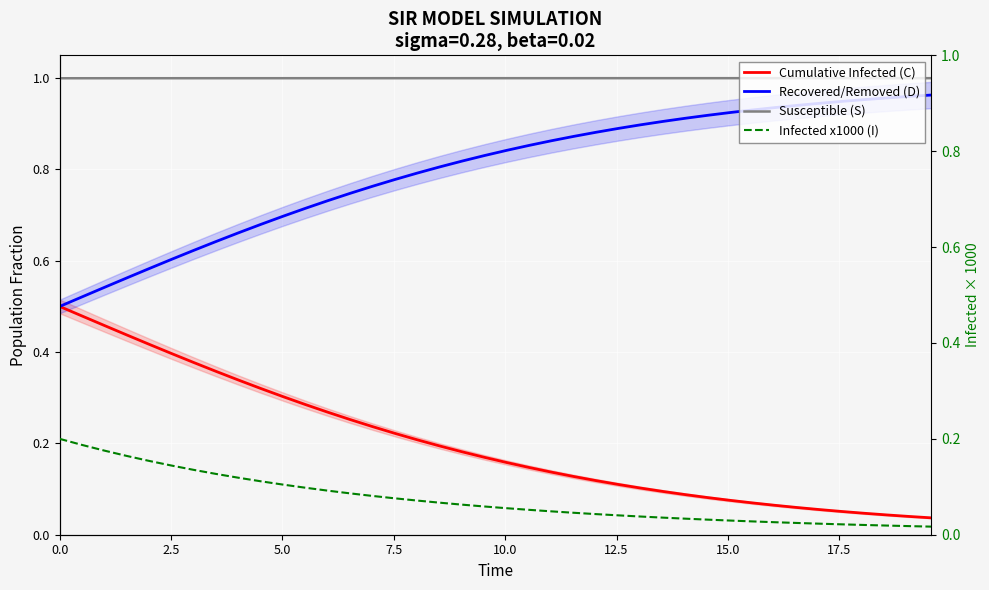

Reading right to left, what are all the values shown in this chart?

Cumulative Infected (C): 0.0	0.0	0.0	0.0	0.1	0.1	0.1	0.1	0.1	0.1	0.1	0.1	0.1	0.1	0.1	0.1	0.1	0.1	0.1	0.2	0.2	0.2	0.2	0.2	0.2	0.2	0.3	0.3	0.3	0.3	0.3	0.3	0.4	0.4	0.4	0.4	0.4	0.5	0.5	0.5
Recovered/Removed (D): 1.0	1.0	1.0	1.0	0.9	0.9	0.9	0.9	0.9	0.9	0.9	0.9	0.9	0.9	0.9	0.9	0.9	0.9	0.9	0.8	0.8	0.8	0.8	0.8	0.8	0.8	0.7	0.7	0.7	0.7	0.7	0.7	0.6	0.6	0.6	0.6	0.6	0.5	0.5	0.5
Susceptible (S): 1.0	1.0	1.0	1.0	1.0	1.0	1.0	1.0	1.0	1.0	1.0	1.0	1.0	1.0	1.0	1.0	1.0	1.0	1.0	1.0	1.0	1.0	1.0	1.0	1.0	1.0	1.0	1.0	1.0	1.0	1.0	1.0	1.0	1.0	1.0	1.0	1.0	1.0	1.0	1.0
Infected x1000 (I): 0.0	0.0	0.0	0.0	0.0	0.0	0.0	0.0	0.0	0.0	0.0	0.0	0.0	0.0	0.0	0.0	0.0	0.0	0.1	0.1	0.1	0.1	0.1	0.1	0.1	0.1	0.1	0.1	0.1	0.1	0.1	0.1	0.1	0.1	0.1	0.2	0.2	0.2	0.2	0.2